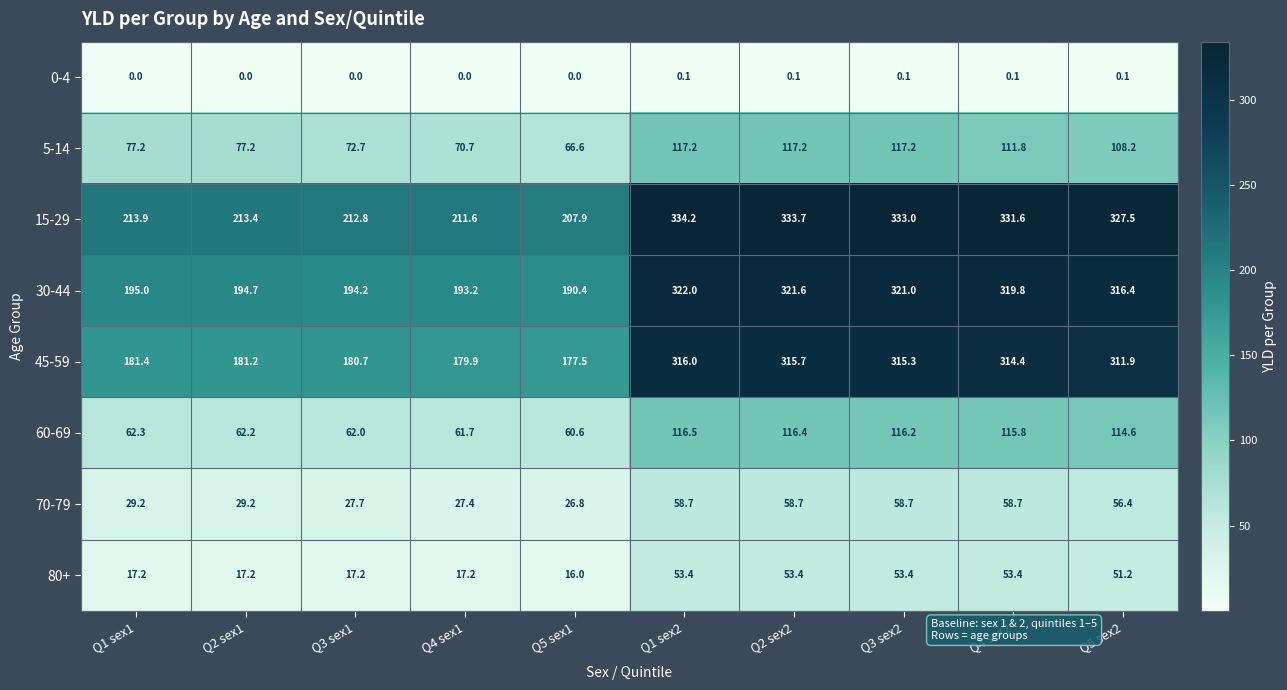

Which series has the largest range (max minus min)?

45-59